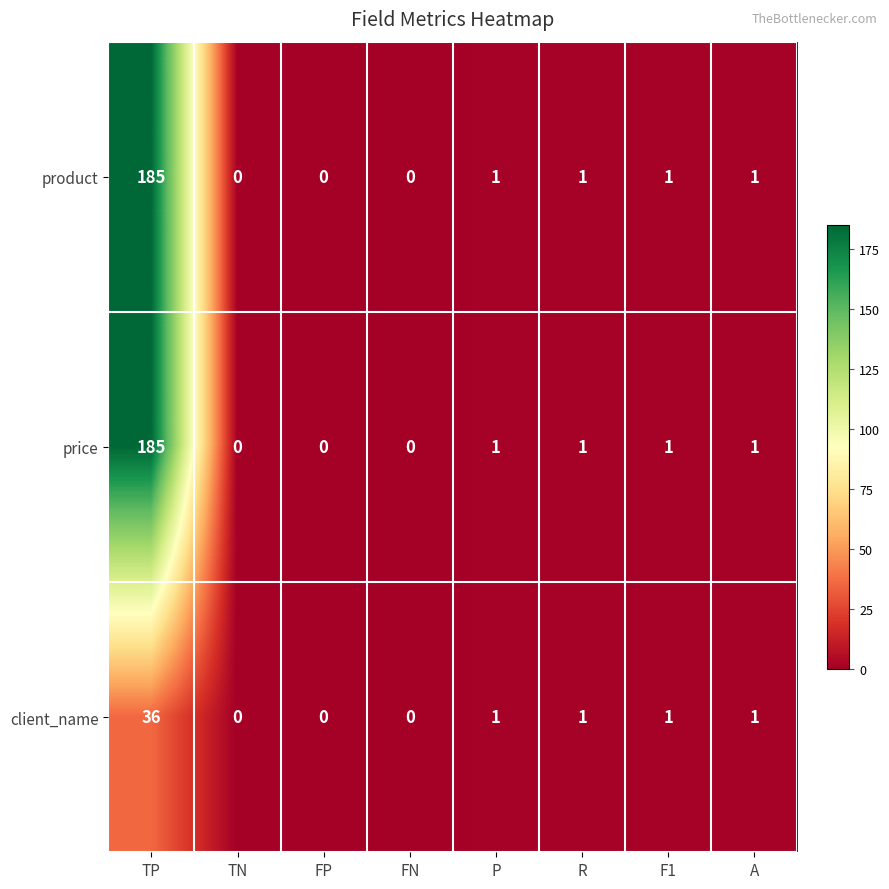

The product series shows 1 at P. True or false?

True